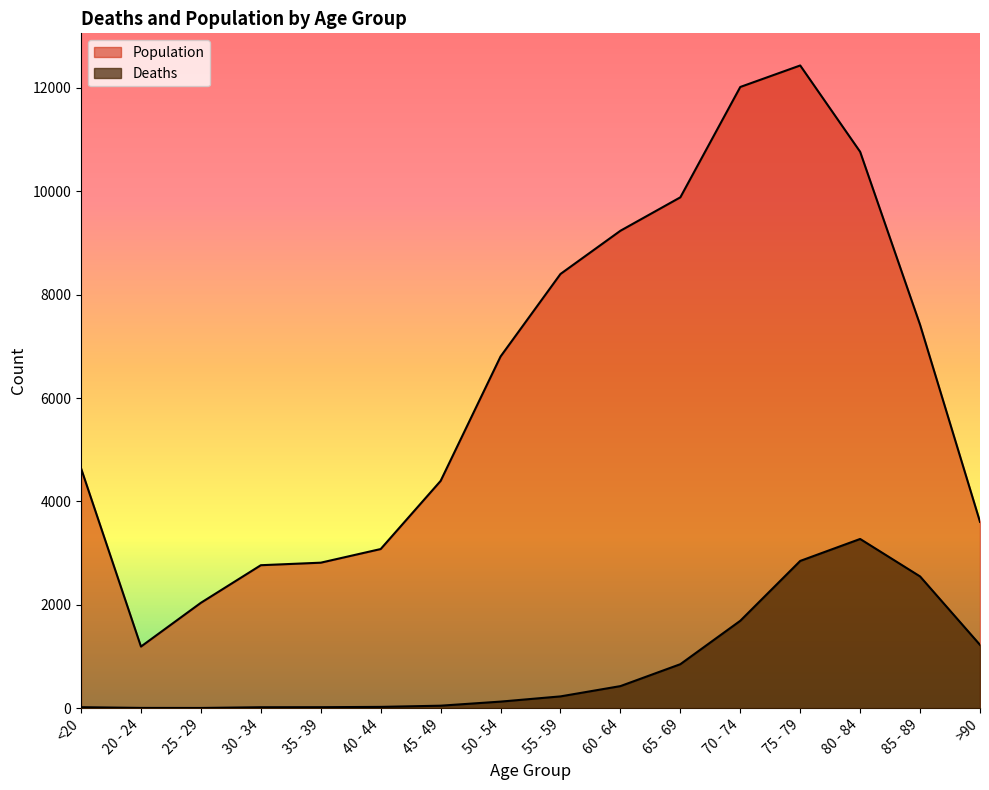

What is the label of the 7th point from the left?

45 - 49